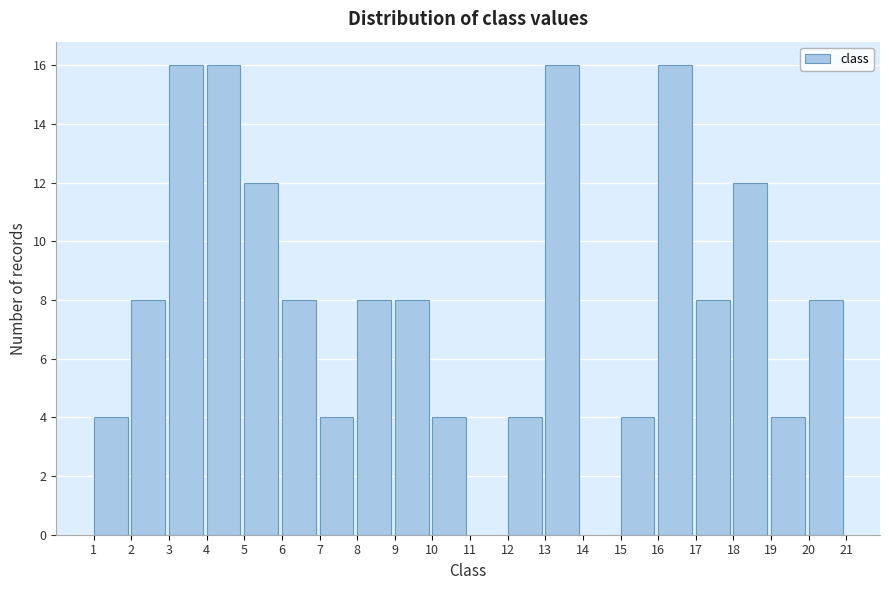

What is the height of the bar covering 1 to 2 on the x-axis? The values are not printed on the chart, so give them approximately, as read against the axis.

4